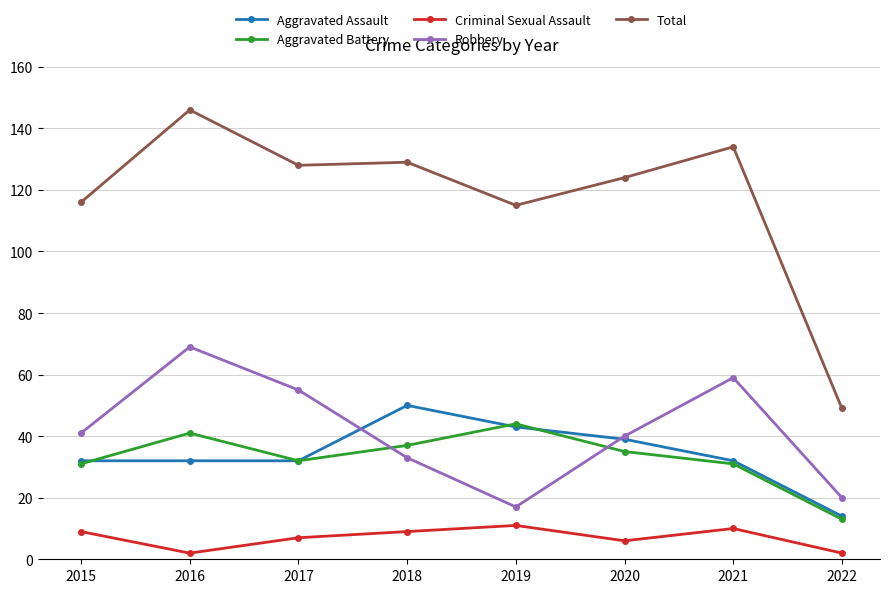

Count the number of data series in this chart.

5